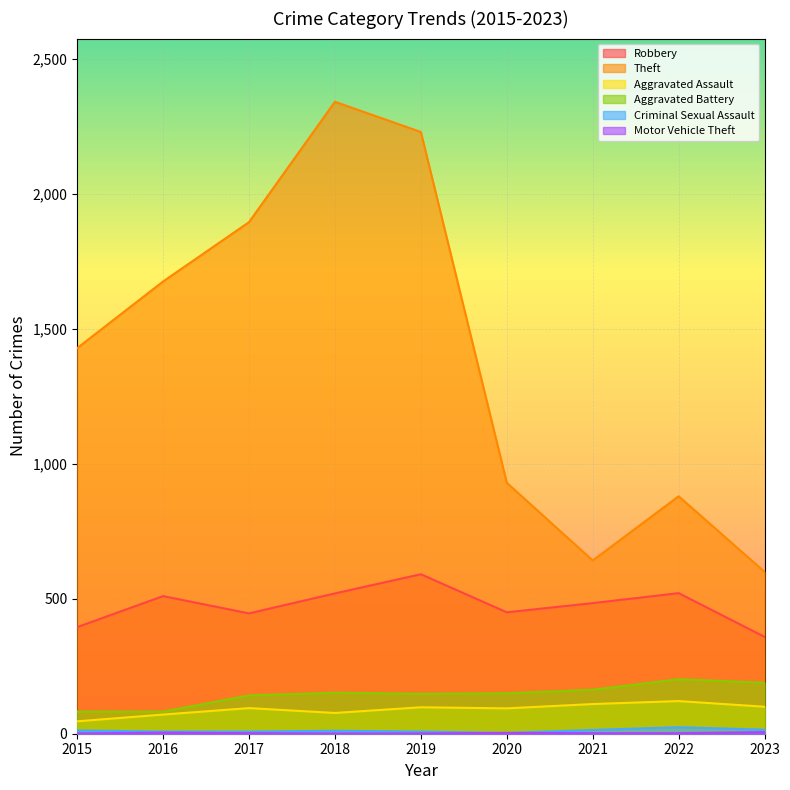

How many data points in Aggravated Assault are above 95?

4